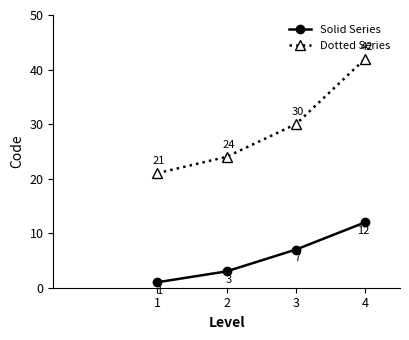

What is the difference between the second highest and second lowest values in the Solid Series series?

4